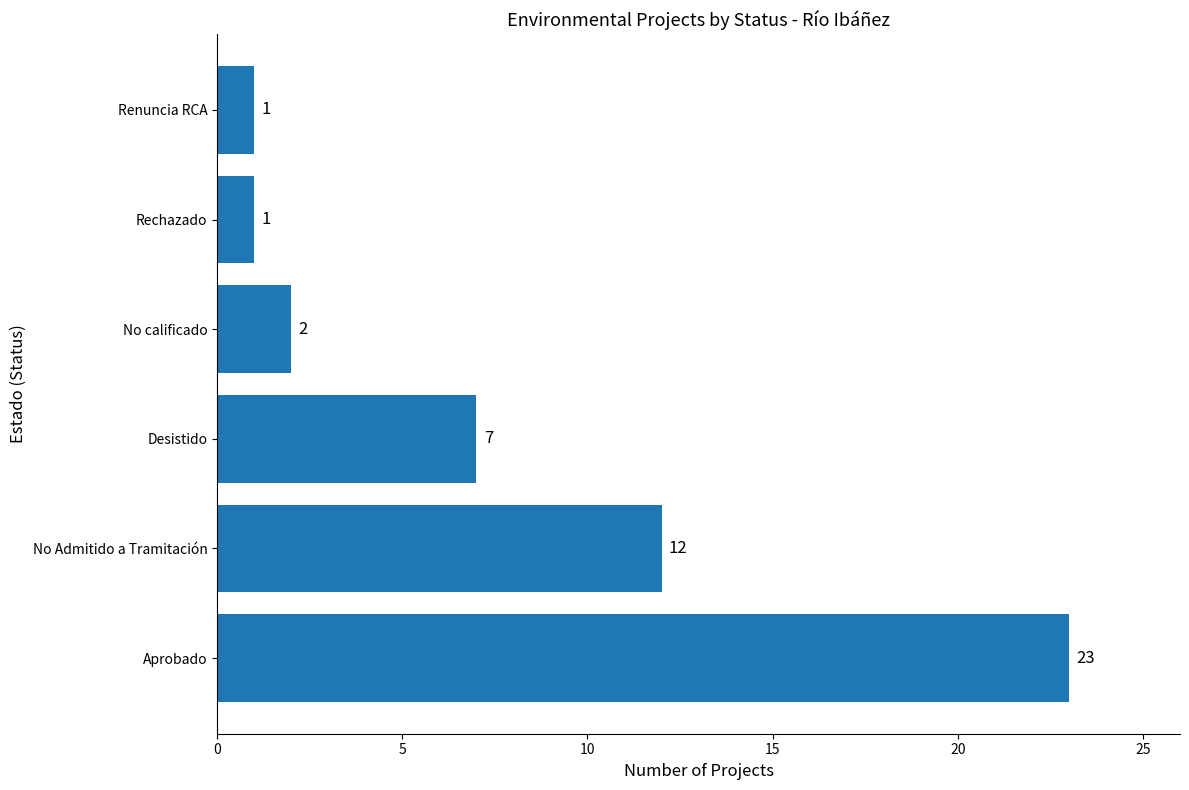

Does the chart contain any negative values?

No